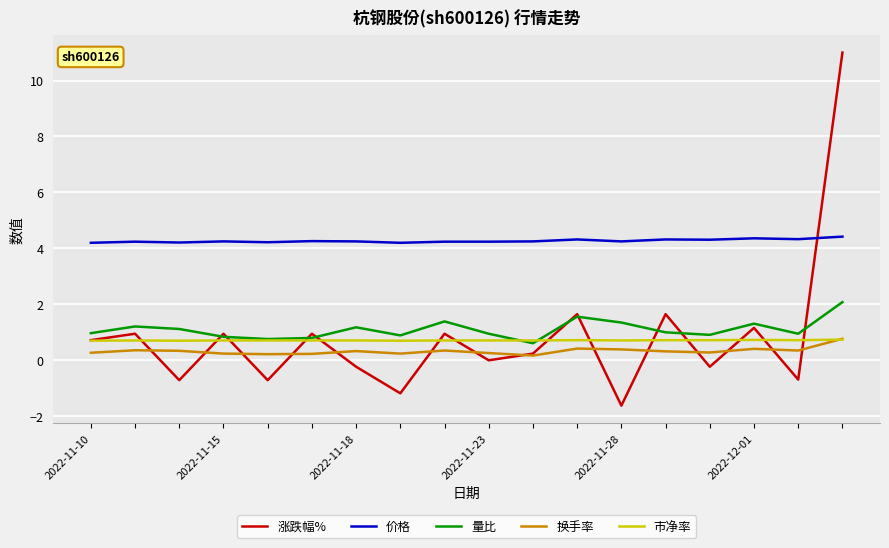

Which series has the widest spread of values?

涨跌幅%